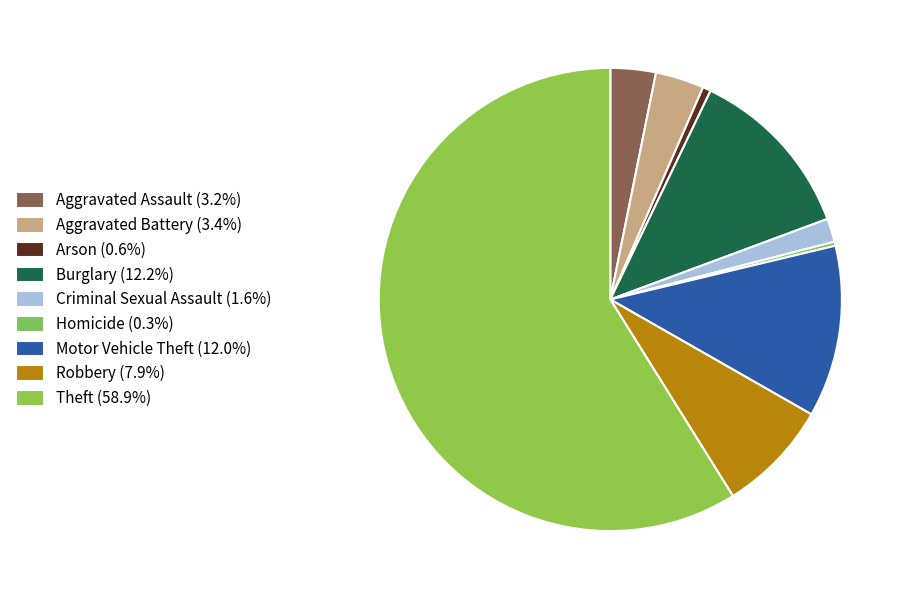

How many slices are in this pie chart?

9